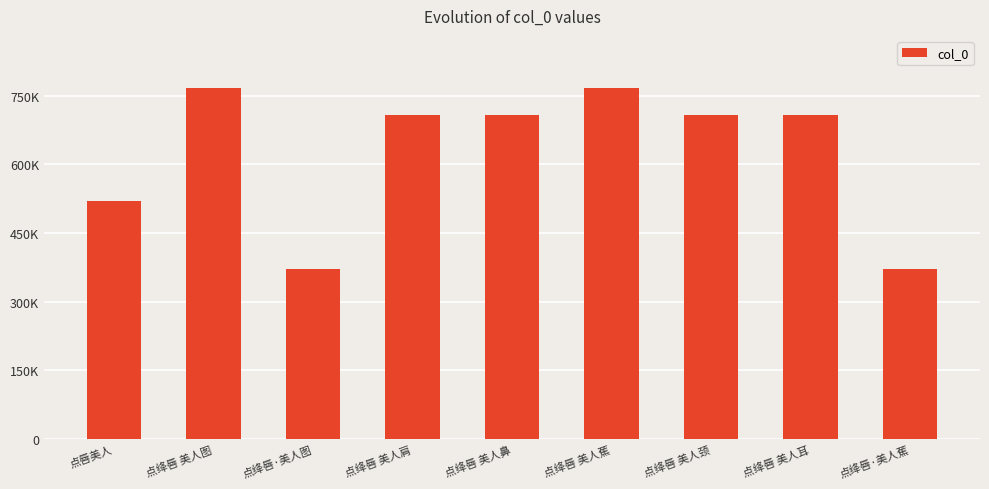

At which label does the data first exceed 708523?

点绛唇 美人图